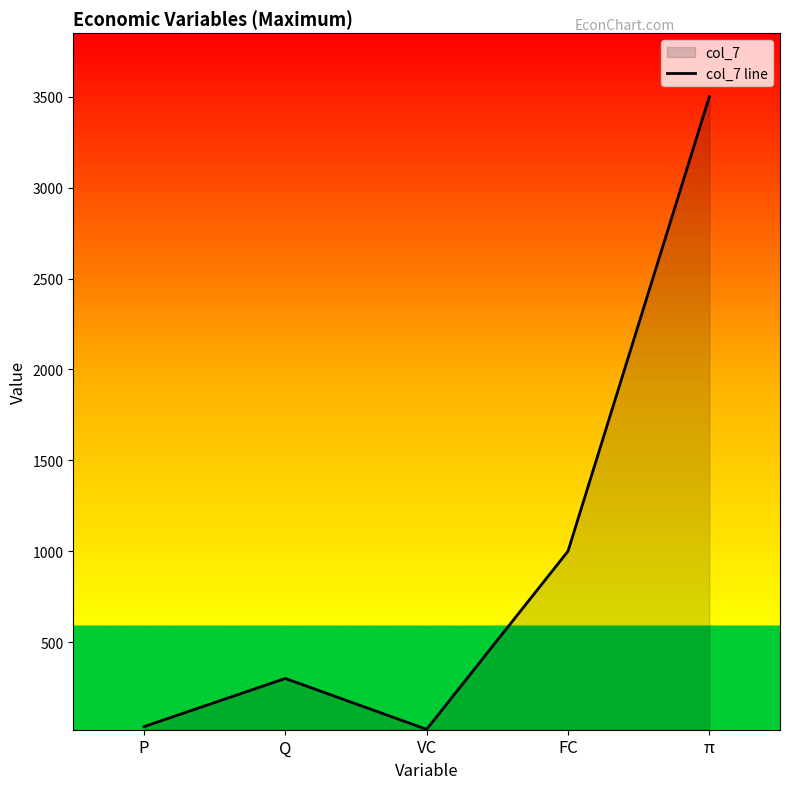

The chart shows a value of 3500.0 at π. True or false?

True